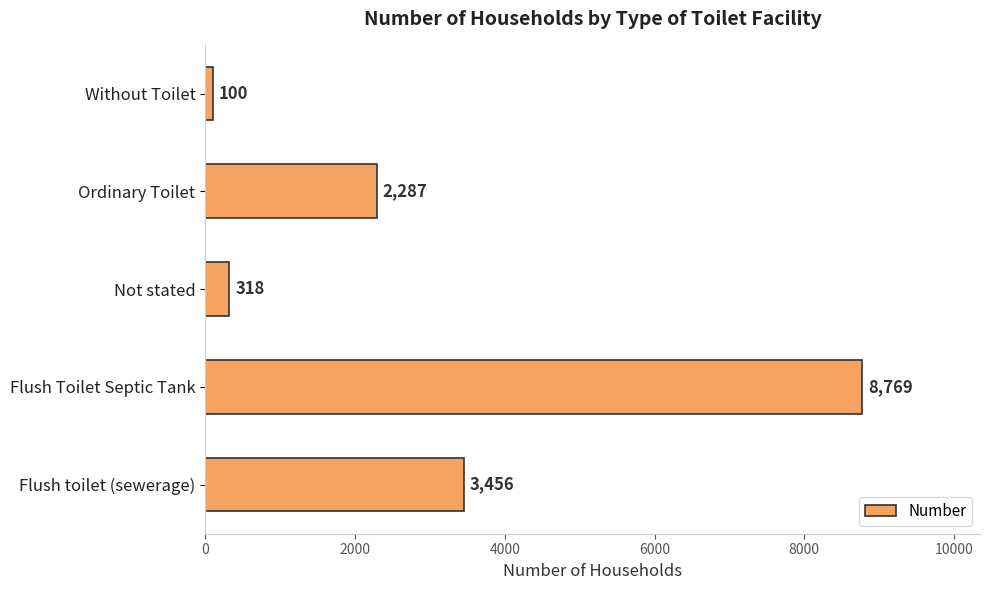

Between Ordinary Toilet and Flush Toilet Septic Tank, which is larger?

Flush Toilet Septic Tank